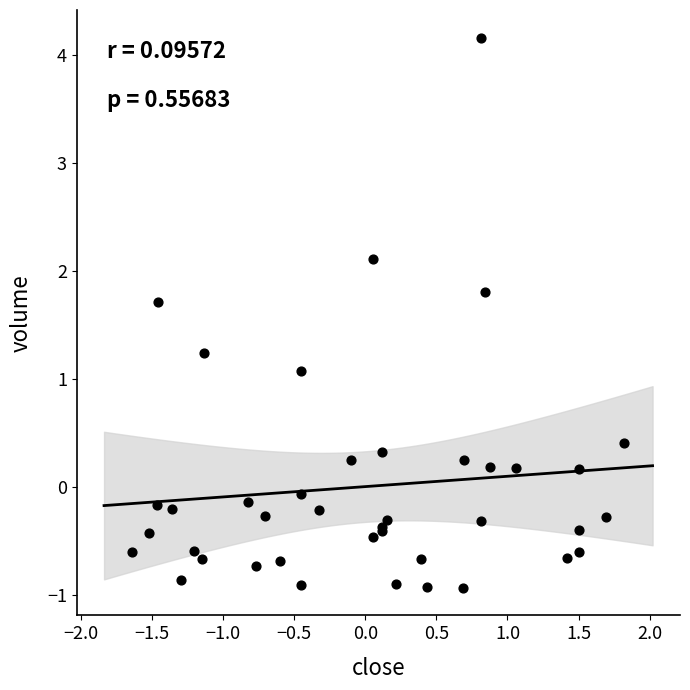

What Y value in the scatter plot is closest to 1?

1.1